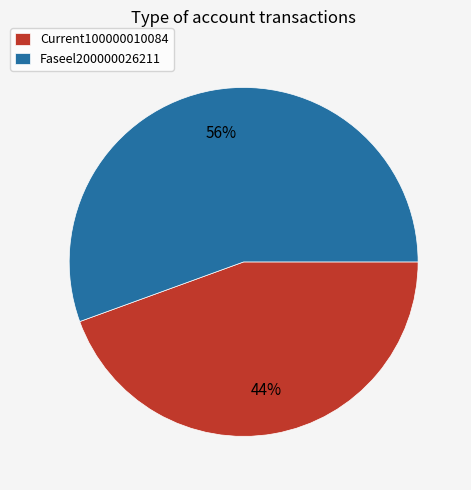

To the nearest percent, what portion does Faseel200000026211 represent?

56%